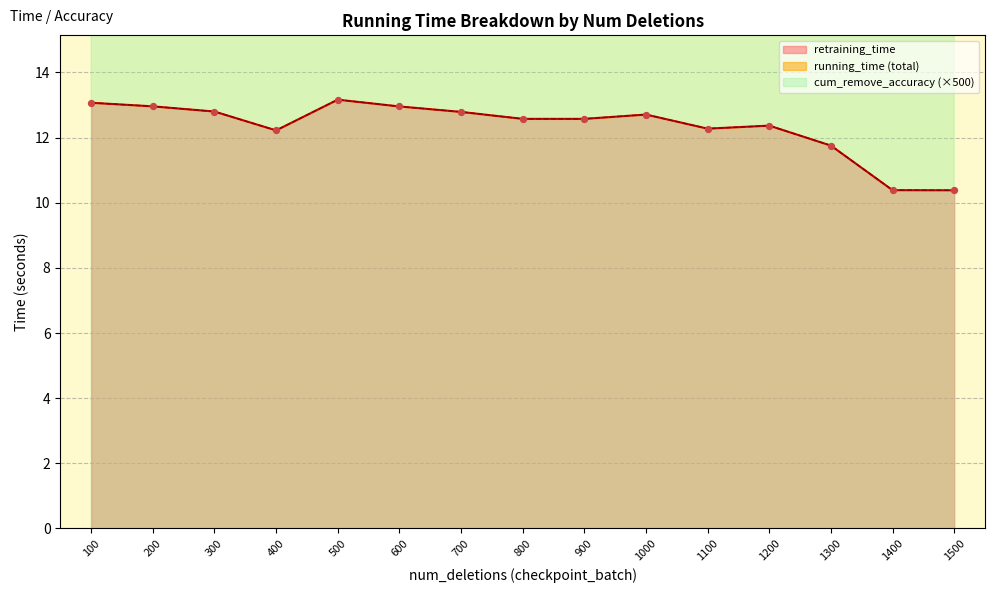

At how many categories does at least one series exceed 11?

13